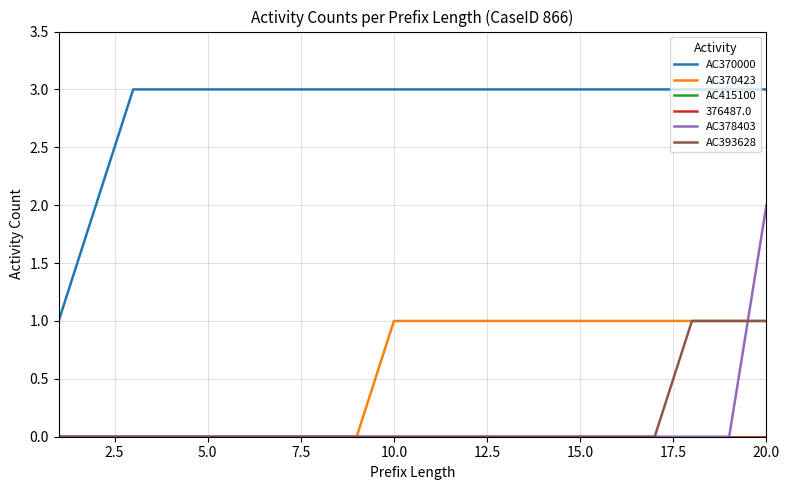

What is the value of the AC370000 point at the 13th from the left?

3